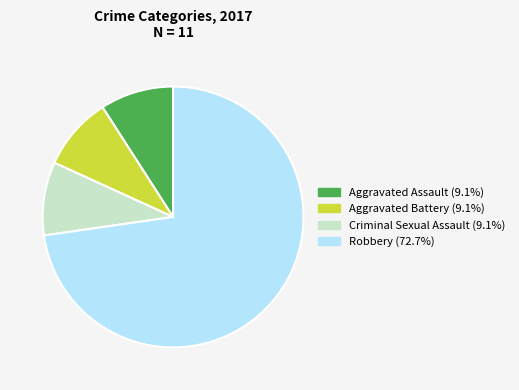

Is there a majority slice in this chart?

Yes